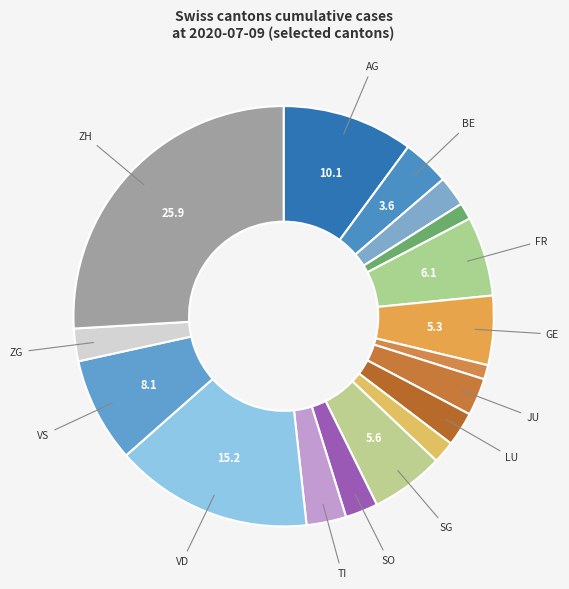

How many segments does this pie chart have?

17